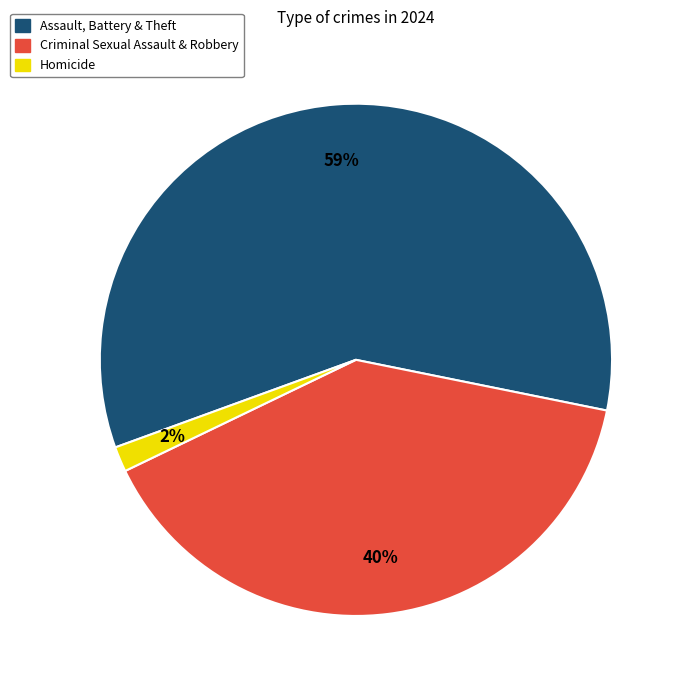

Is there any slice that represents more than half of the pie?

Yes